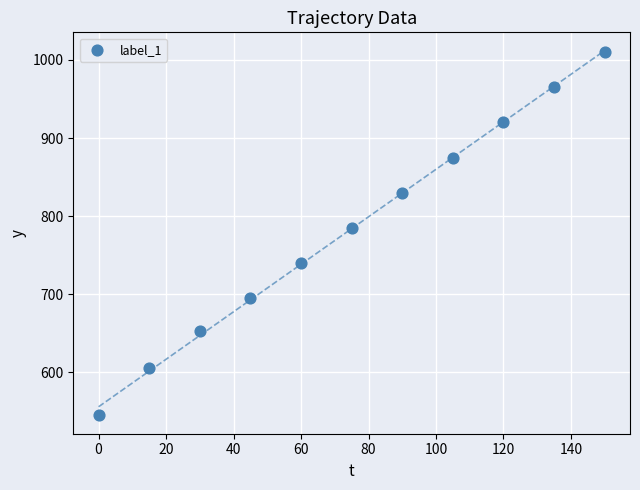

What is the range of Y values (max minus min)?

465